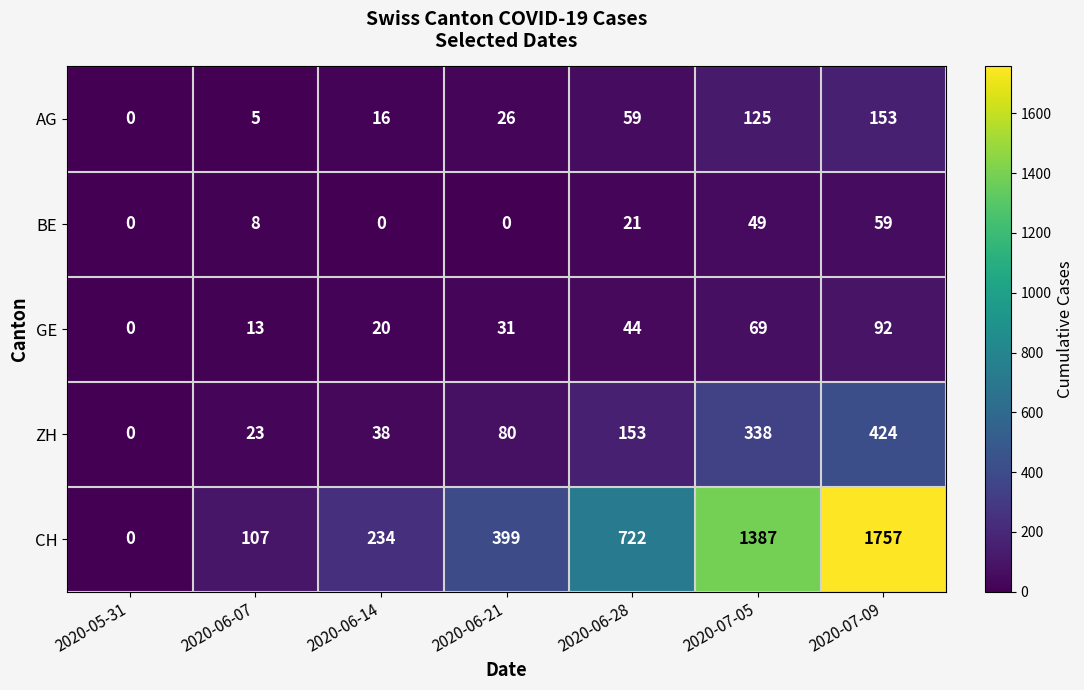

Which series has the largest range (max minus min)?

CH